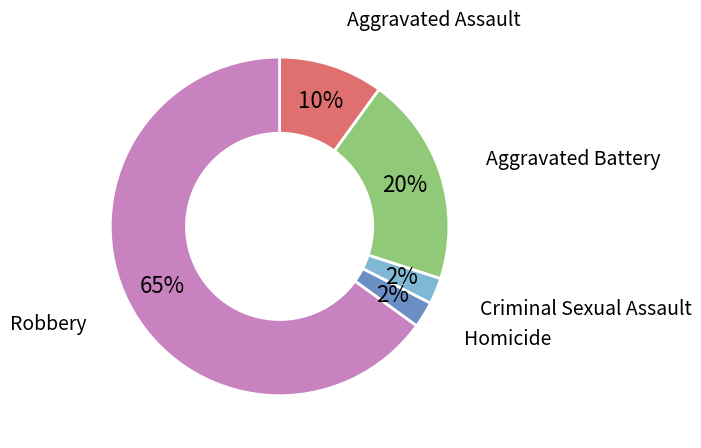

To the nearest percent, what is the average slice percentage?

20%